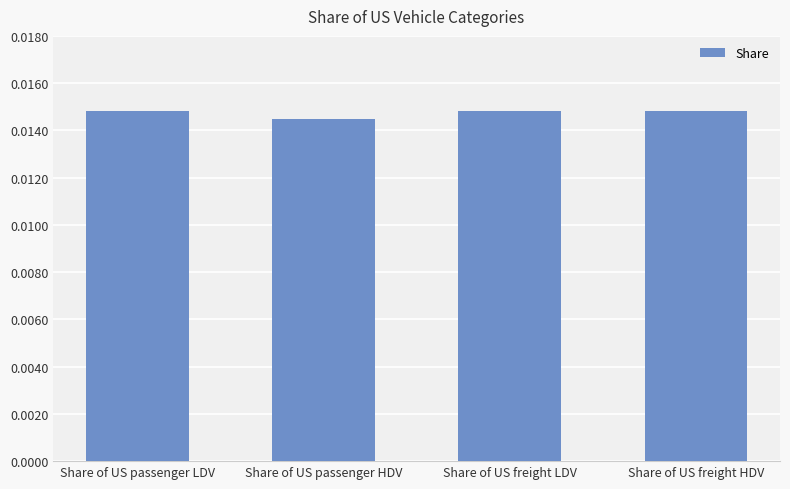

How many values are between 0 and 1?

4